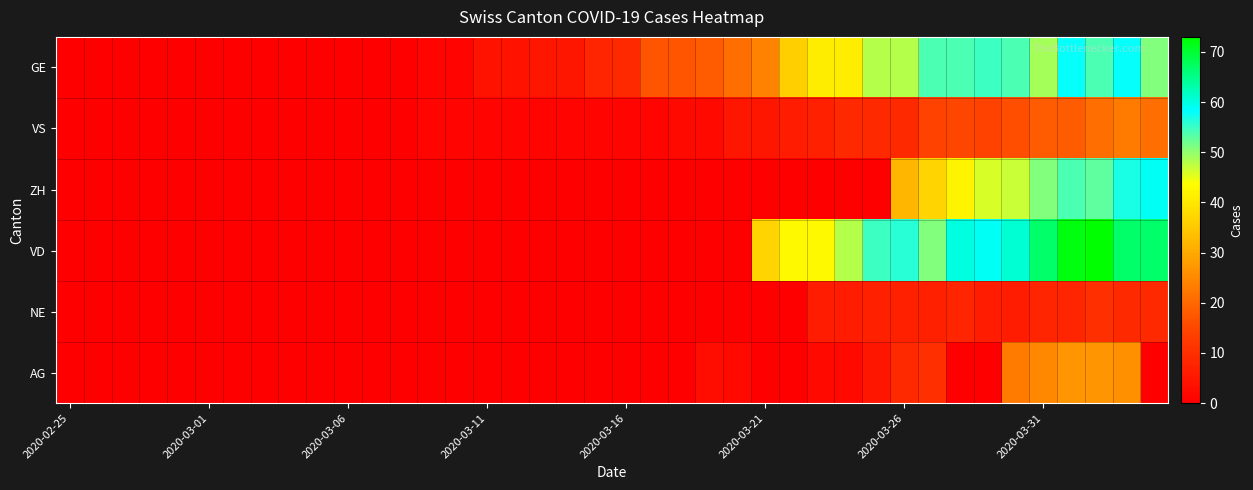

List the series in order of their peak value, highest first.

VD, ZH, GE, AG, VS, NE